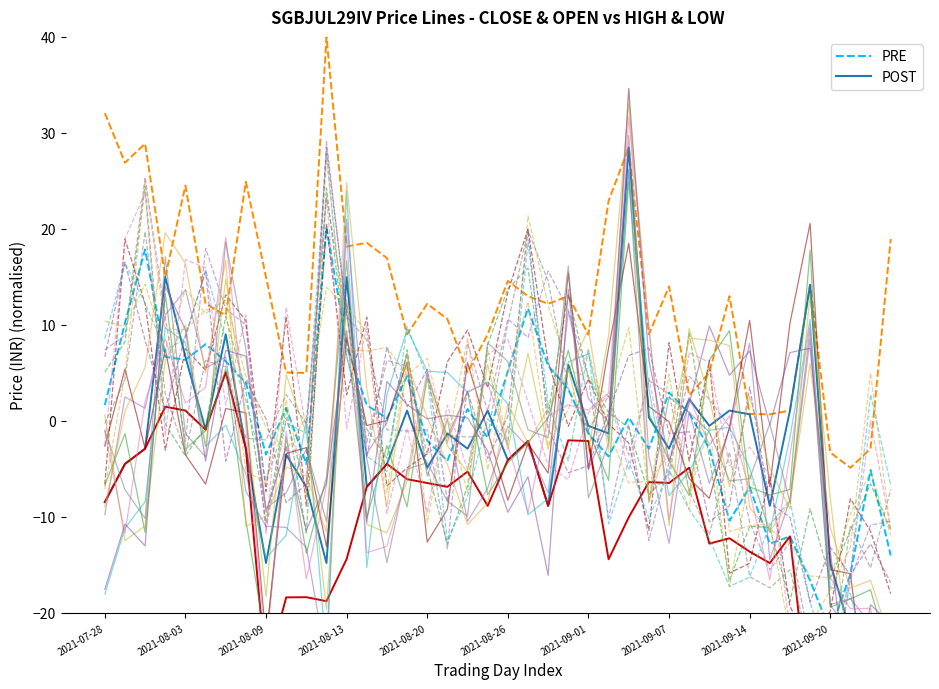

What is the sum of all OPEN (POST) values?

-97.4